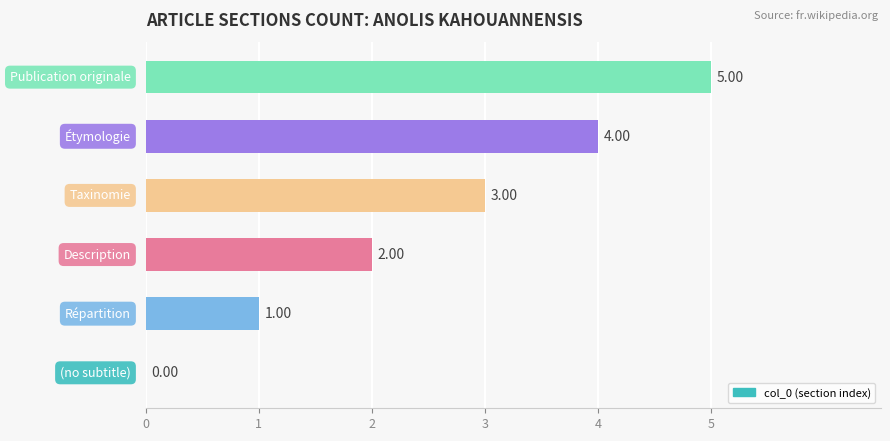

What is the sum of all values?

15